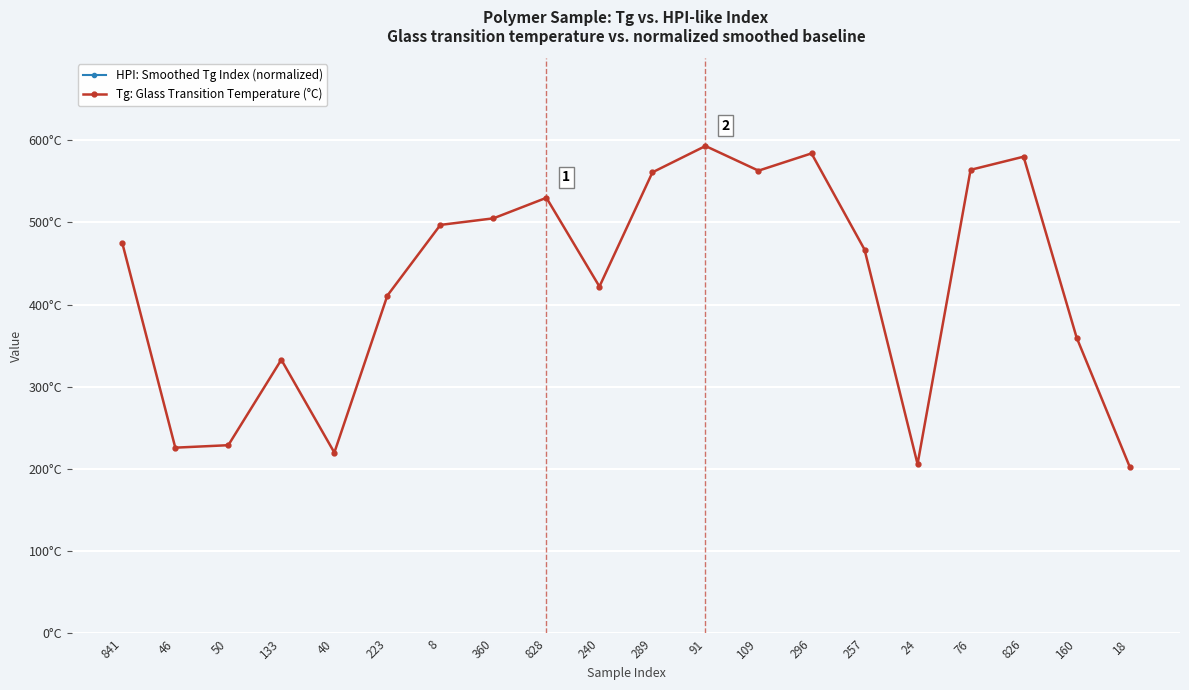

What is the sum of the HPI: Smoothed Tg Index (normalized) values at 828 and 109?

447987.2